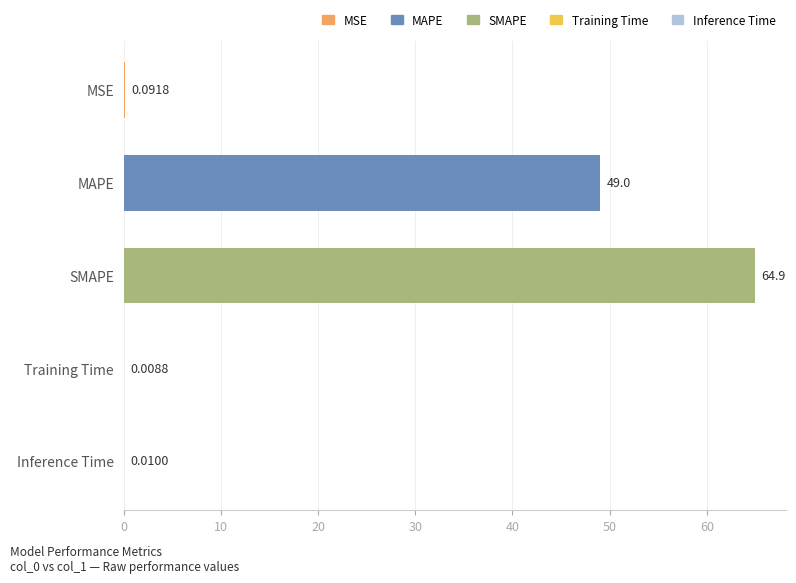

What is the sum of all values?

114.1